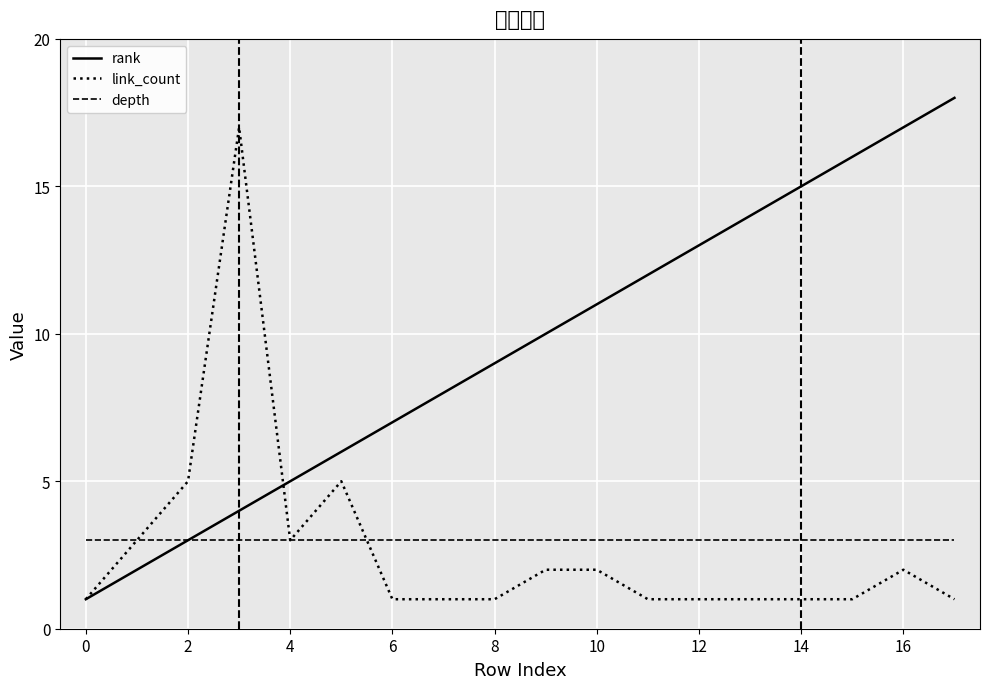

Which series has the largest total across all categories?

rank